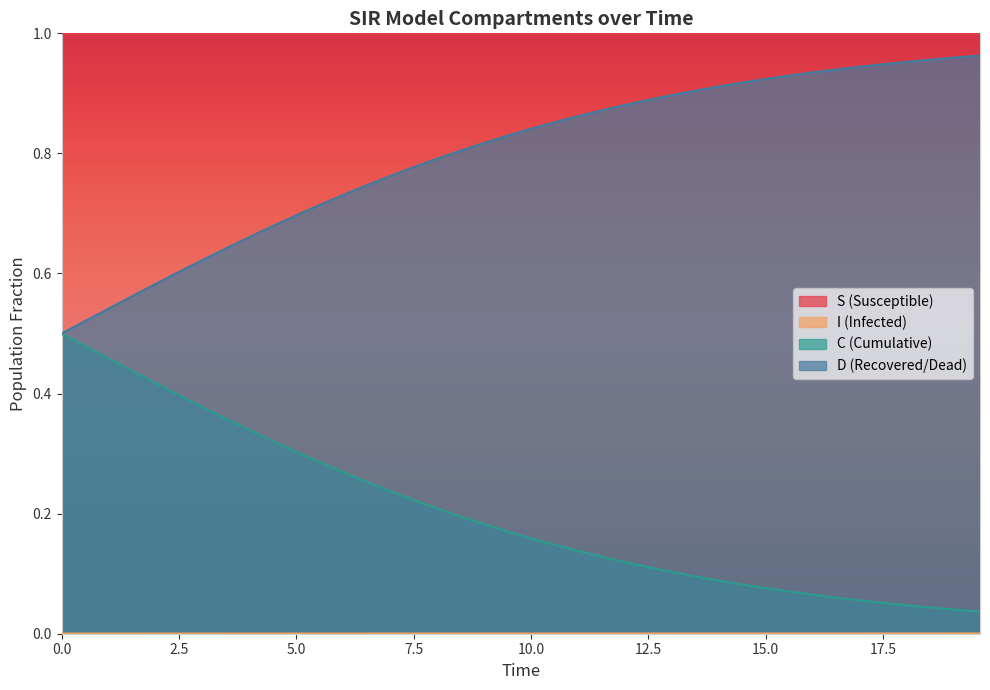

True or false: D has a value of 0.1 at 10.

False